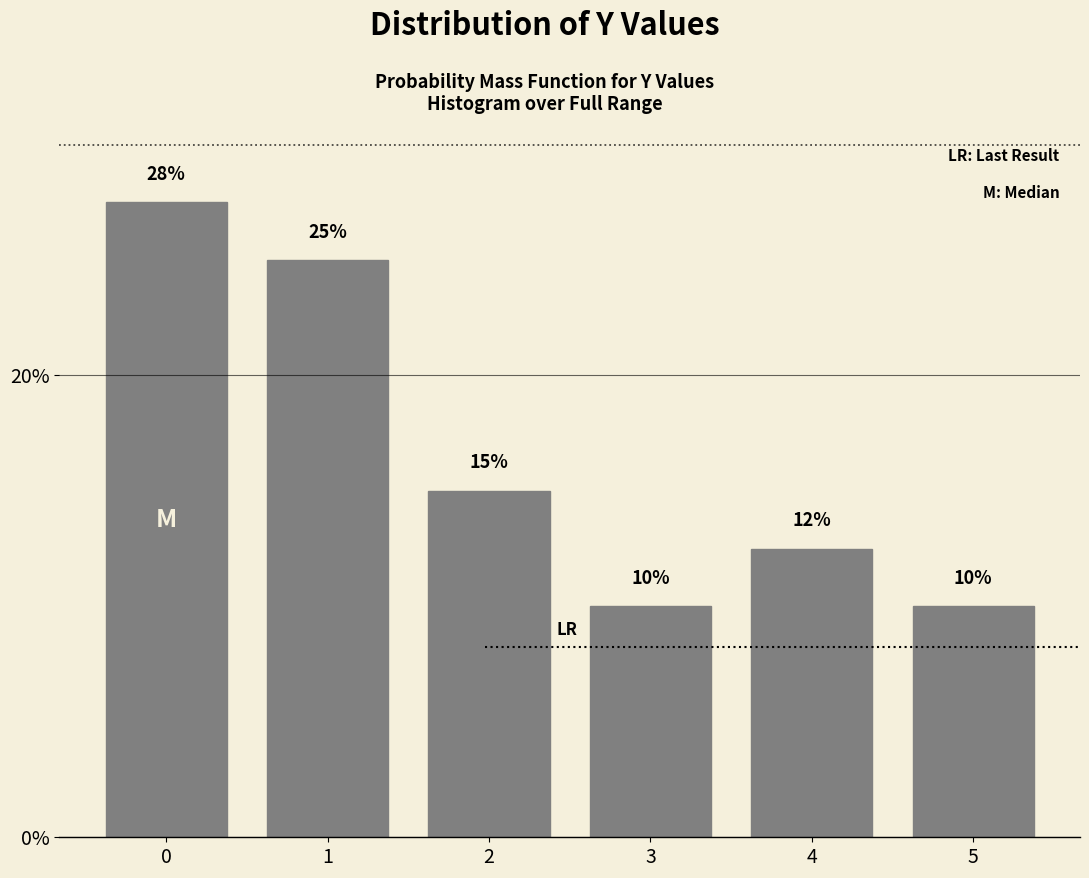

What is the greatest value displayed?

27.5